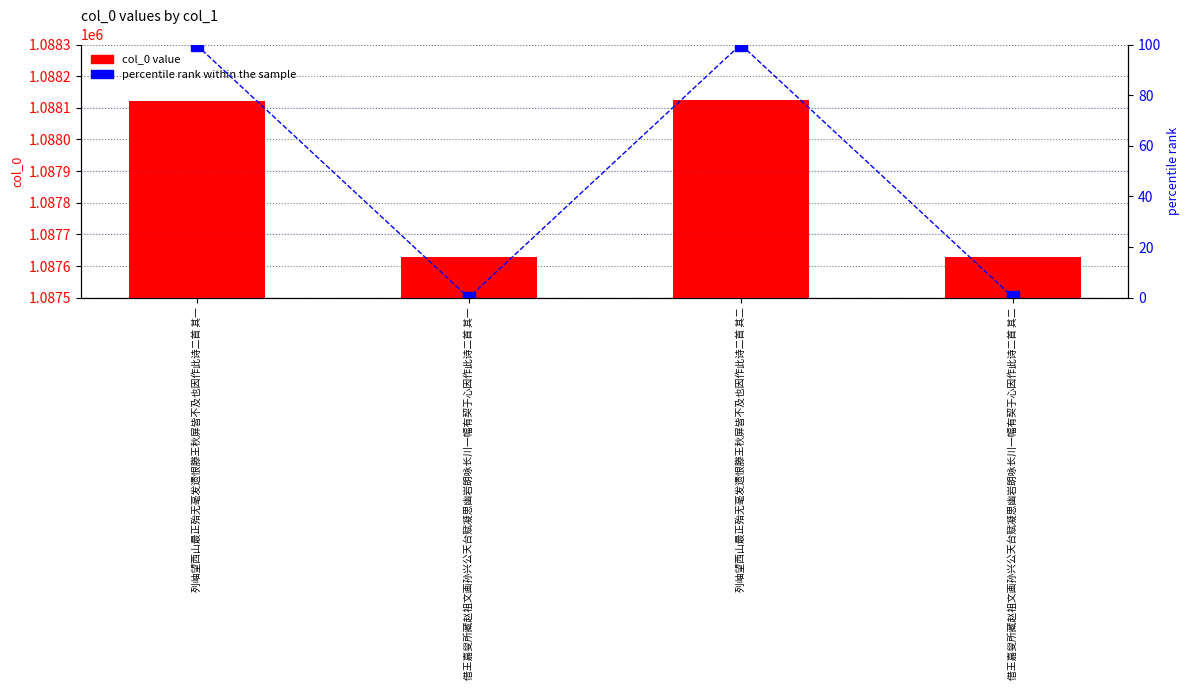

True or false: percentile rank within the sample has a value of 99.8 at 列岫望西山最正殆无毫发遗恨滕王秋屏皆不及也因作此诗二首 其一.

True